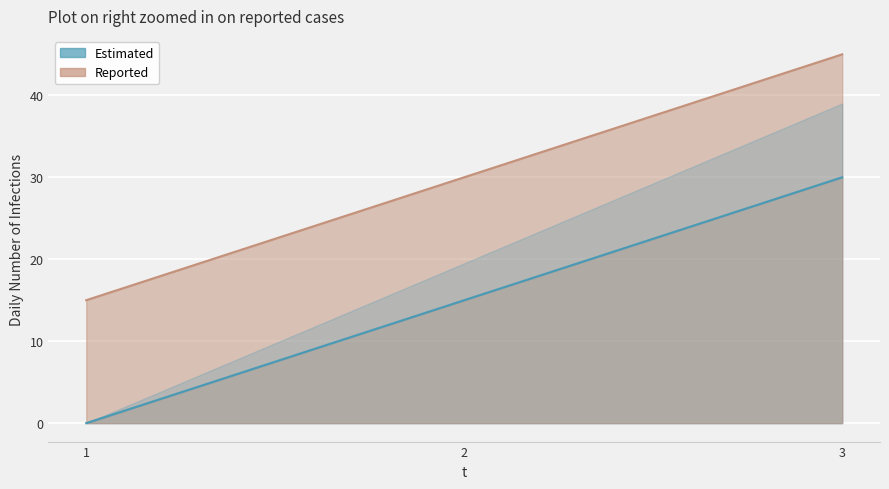

What is the difference between the Estimated values at 2 and 1?

15